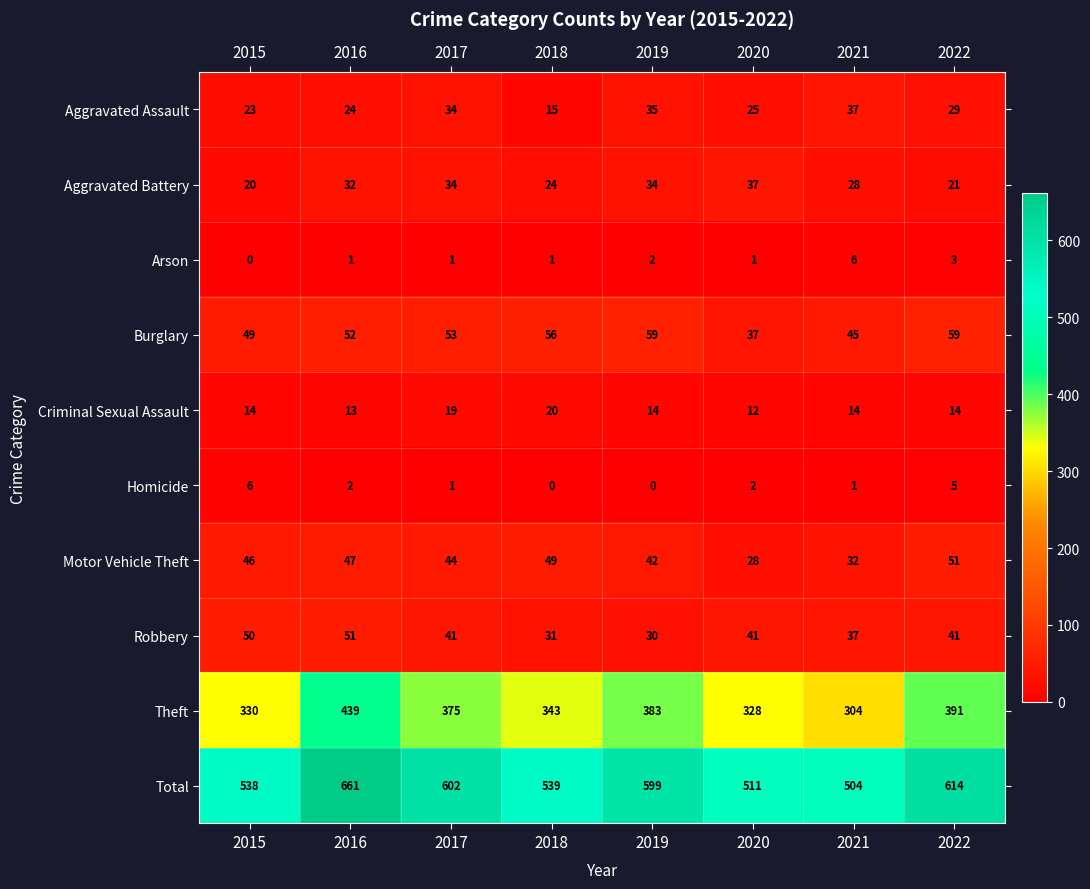

At how many categories does at least one series exceed 160?

8